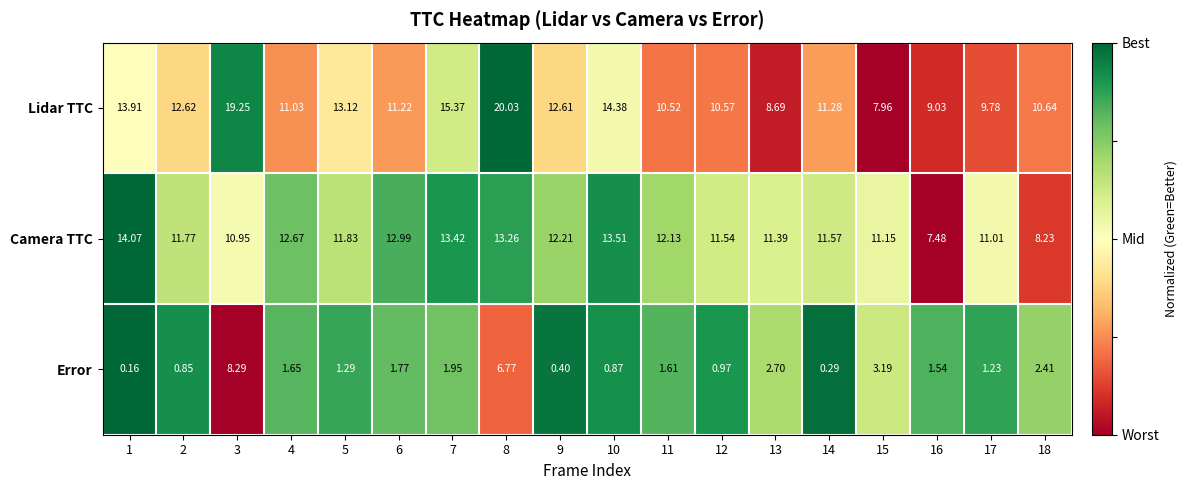

Rank the series at 11 from highest to lowest value.

Camera TTC, Lidar TTC, Error